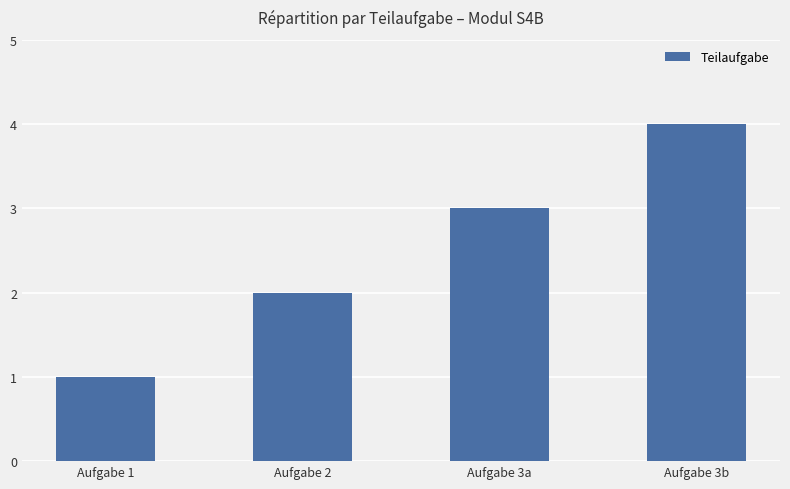

What is the label of the 4th bar from the right?

Aufgabe 1